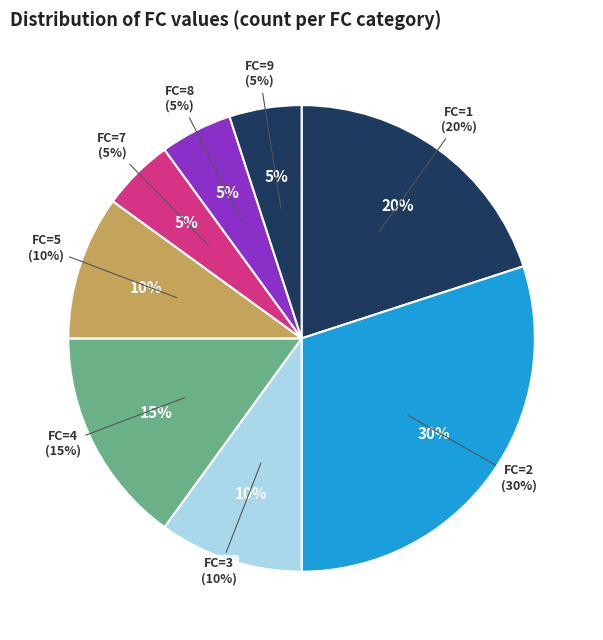

Is it true that 1 is 20% of the pie?

False